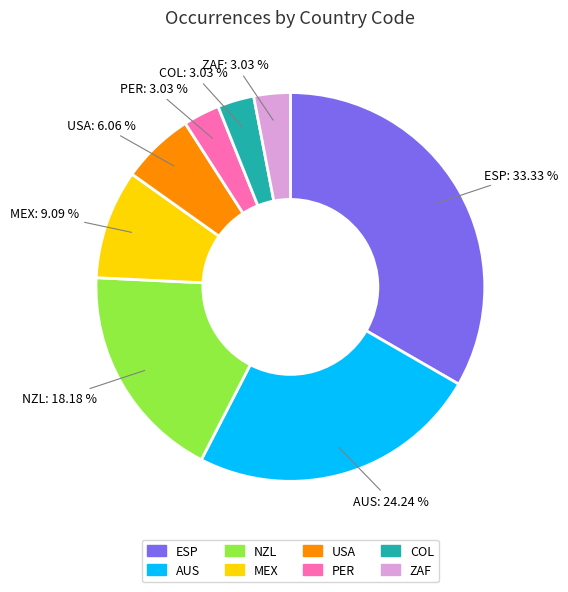

To the nearest percent, what is the difference between the largest and smallest slice percentages?

30%